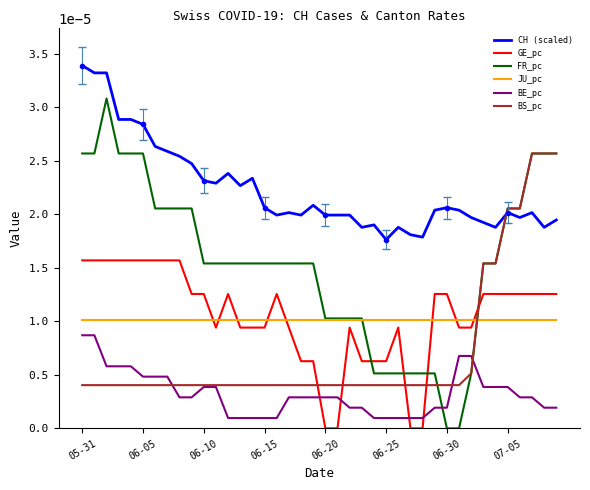

True or false: CH (scaled) and BS_pc cross at least once.

True